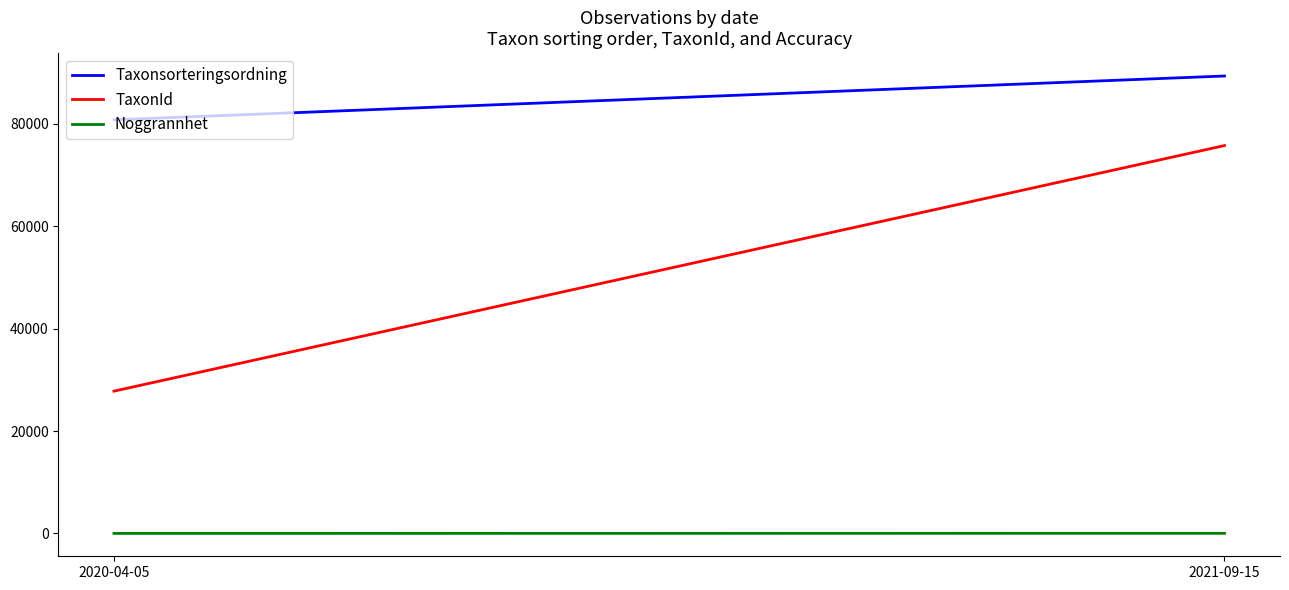

Where is Taxonsorteringsordning nearest to the value 85070?

2020-04-05